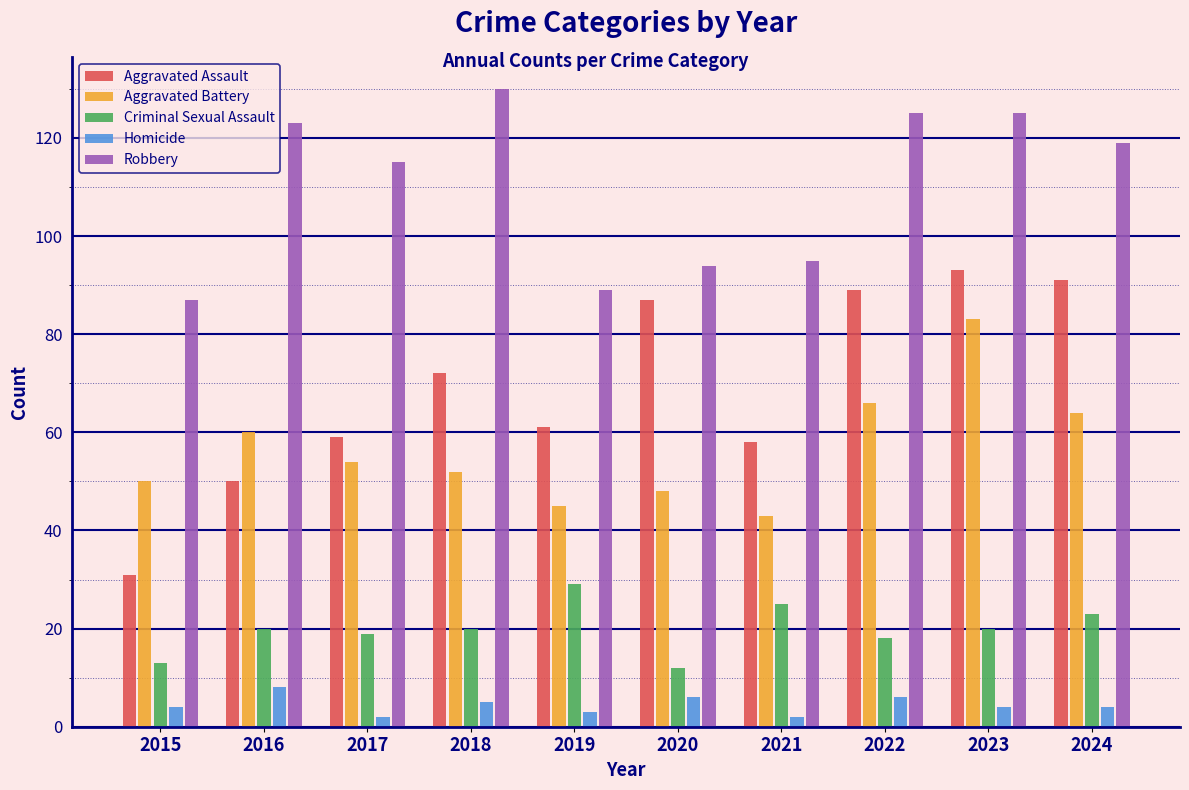

Rank the series at 2019 from highest to lowest value.

Robbery, Aggravated Assault, Aggravated Battery, Criminal Sexual Assault, Homicide